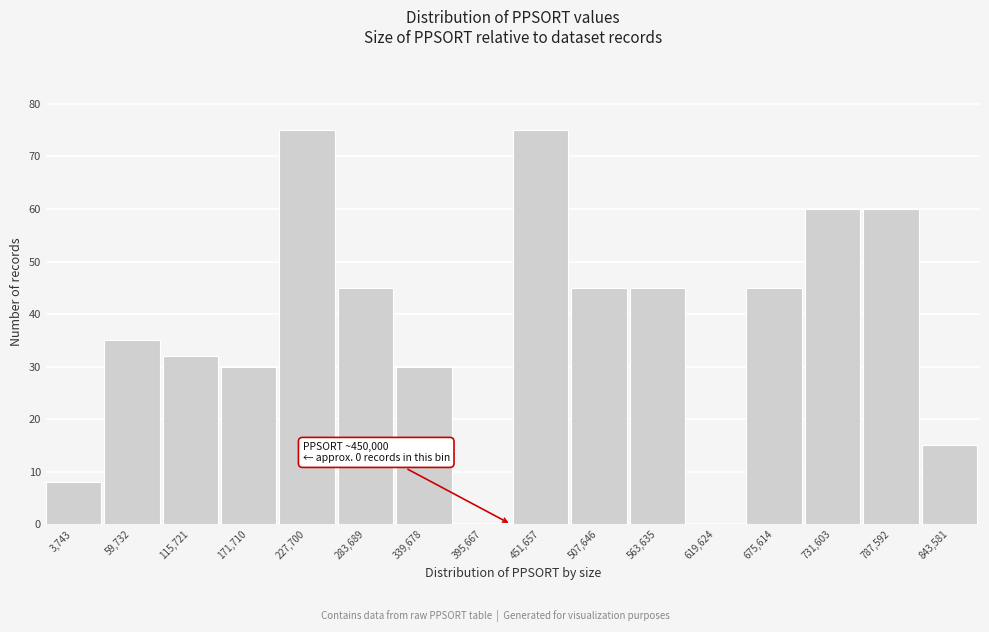

Reading right to left, extract all data points from this chart.

843,581=15	787,592=60	731,603=60	675,614=45	619,624=0	563,635=45	507,646=45	451,657=75	395,667=0	339,678=30	283,689=45	227,700=75	171,710=30	115,721=32	59,732=35	3,743=8